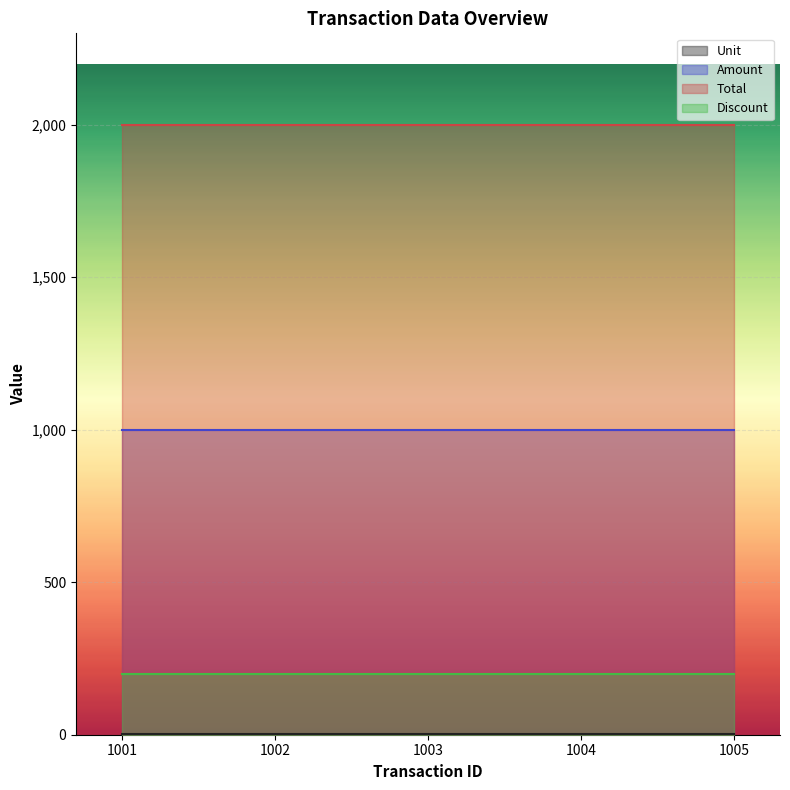

True or false: Amount and Total cross at least once.

False